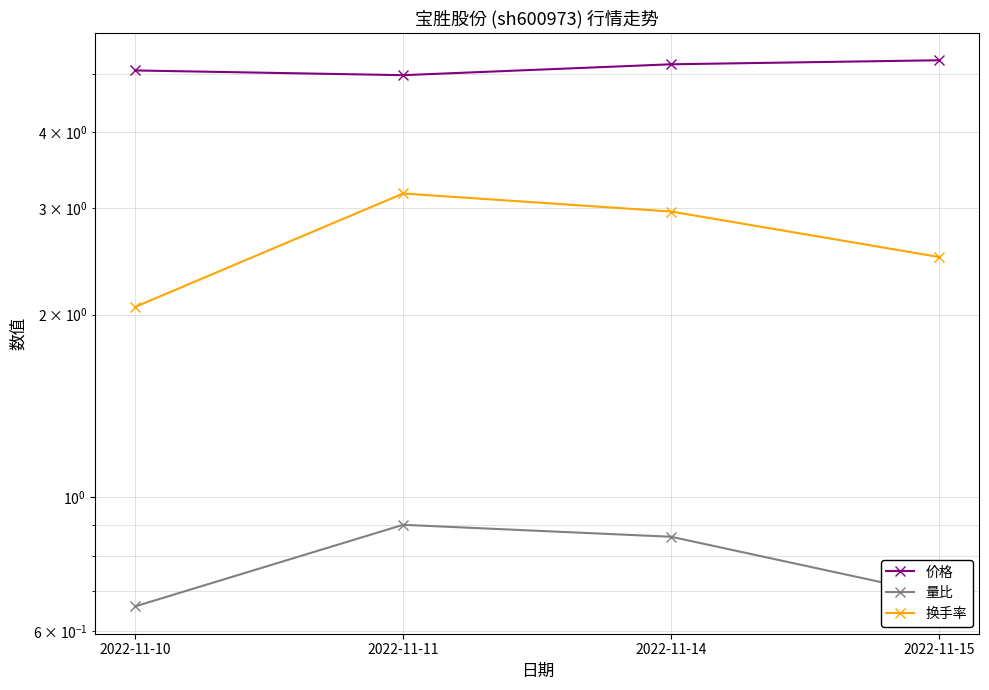

In 换手率, how many points are higher than both neighbors (excluding endpoints)?

1